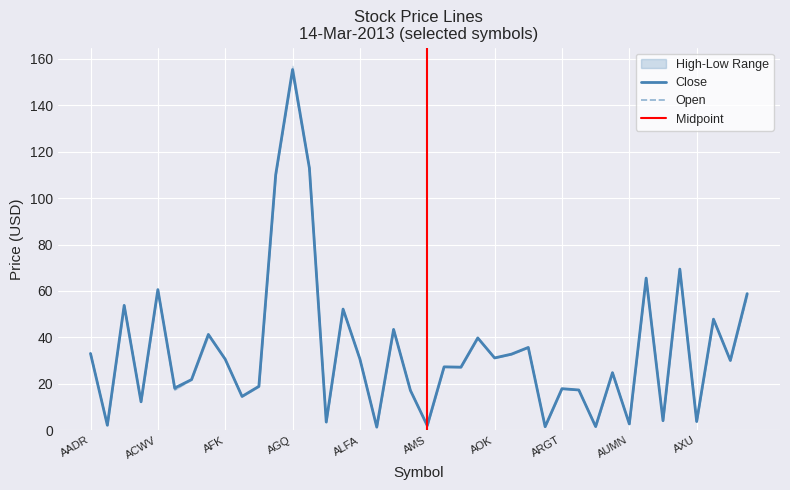

Where is the first local maximum for Low?

ACIM